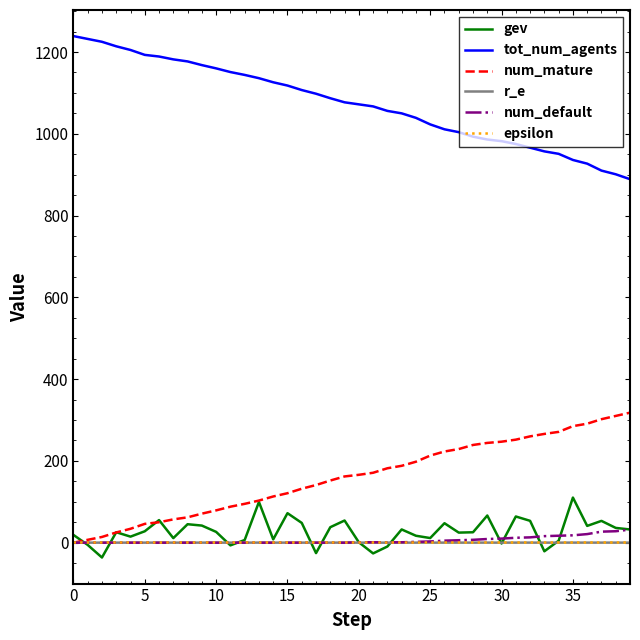

Which series has the largest range (max minus min)?

tot_num_agents